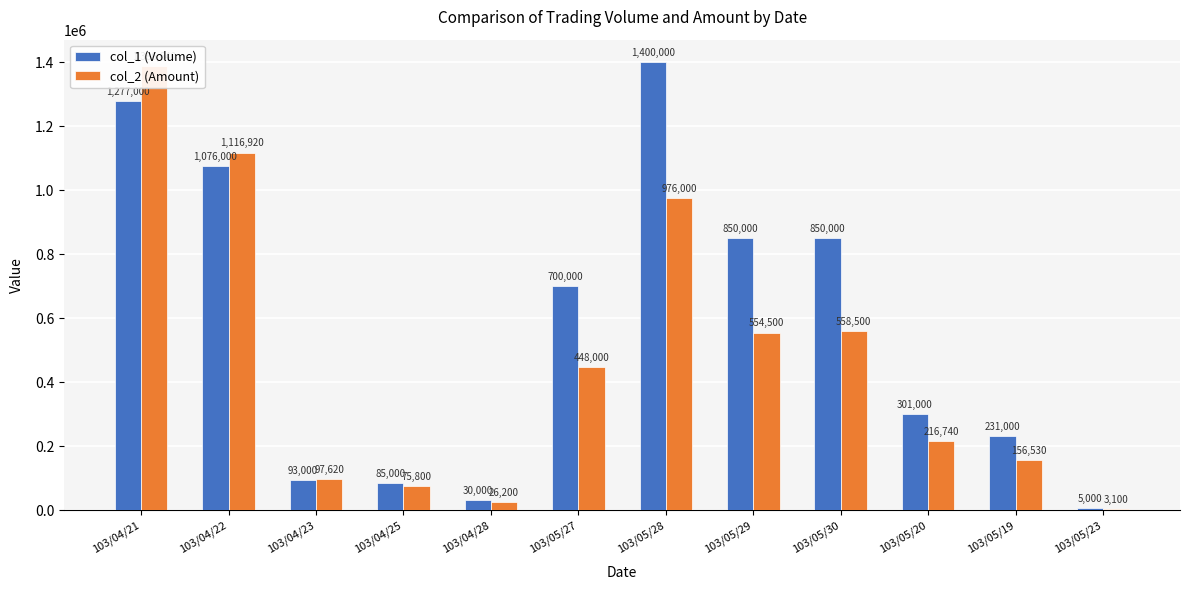

The value of col_2 (Amount) at 103/04/21 is 1386640. True or false?

True